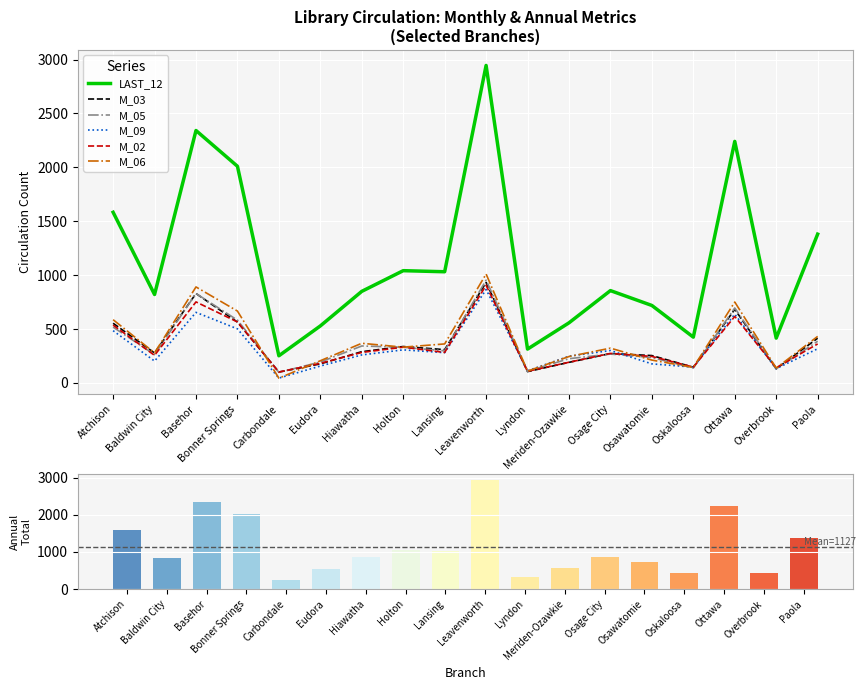

Is it true that LAST_12 equals 225 at Eudora?

False